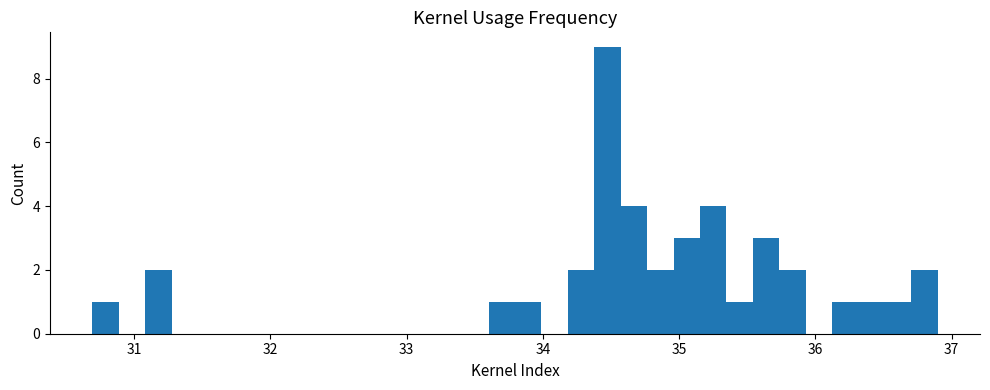

Read against the x-axis, roughly where is the centre of the tallest bar?

34.5